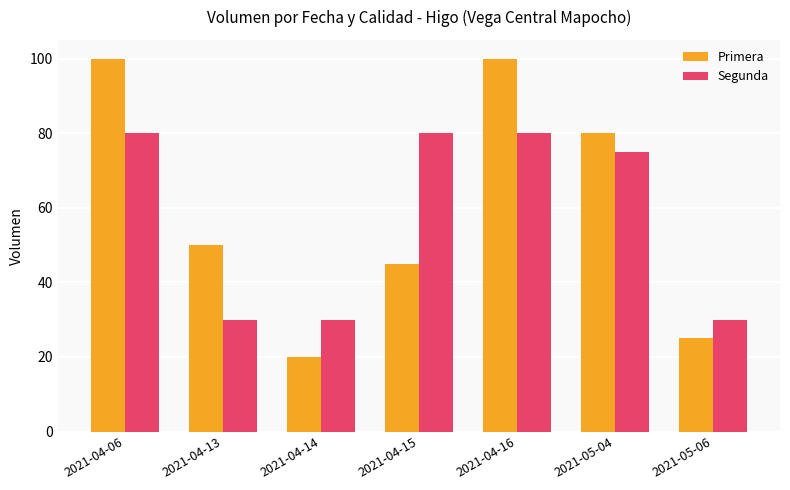

How many bars are there in each group?

2